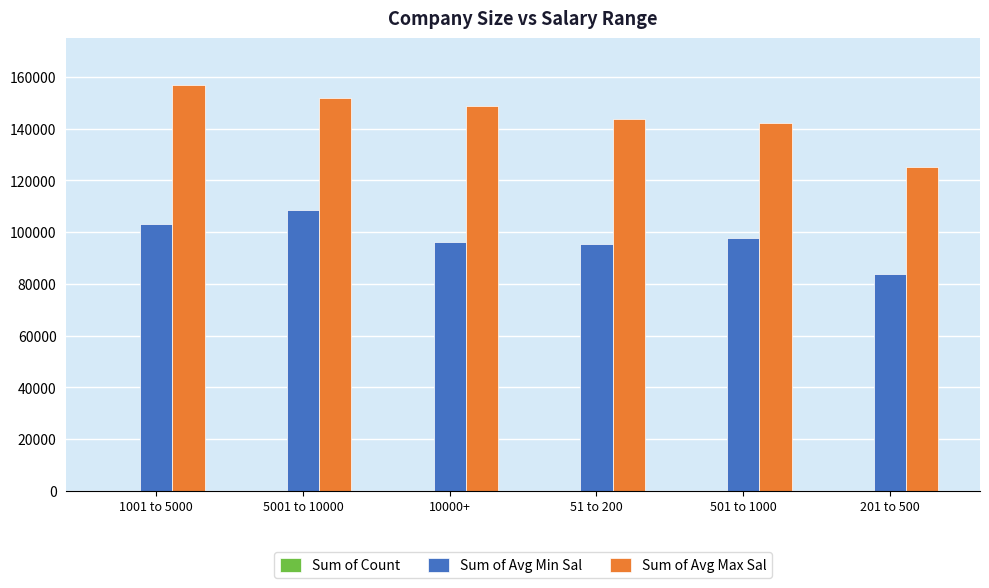

Which series has the largest total across all categories?

Sum of Avg Max Sal